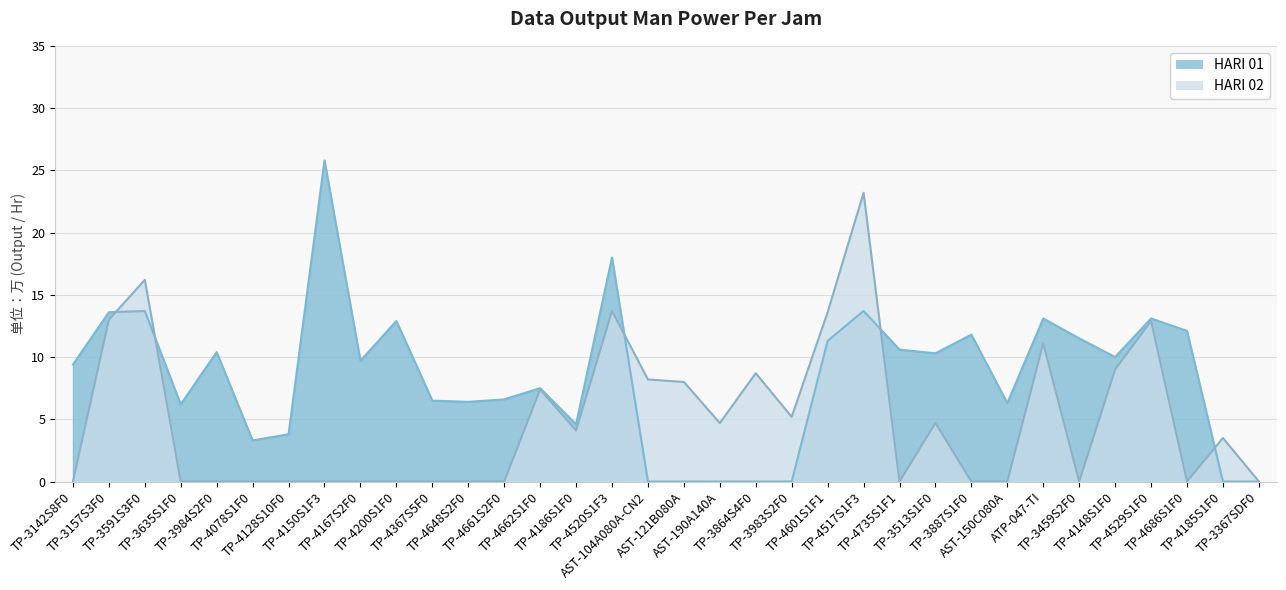

Which category has the lowest value in the HARI 01 series?

AST-104A080A-CN2